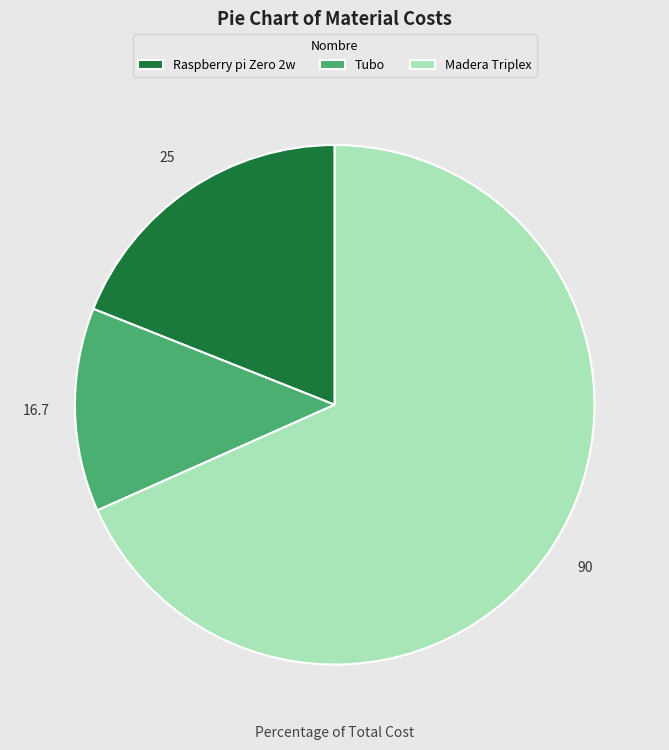

The Raspberry pi Zero 2w slice represents 8% of the pie. True or false?

False